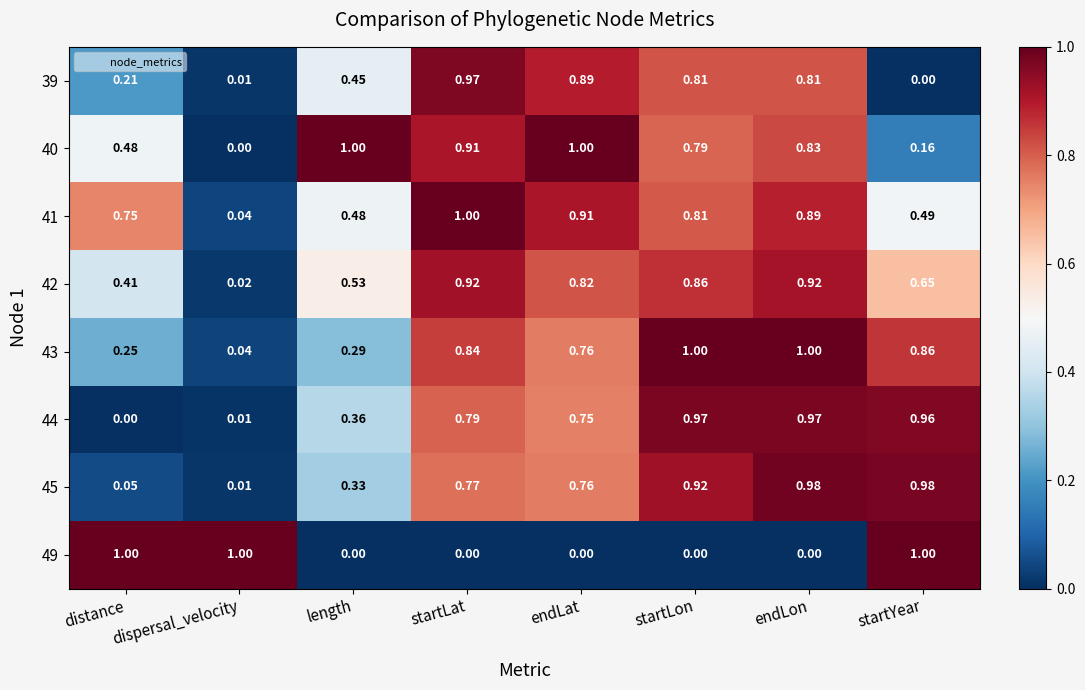

At which label does 41 reach its minimum?

dispersal_velocity